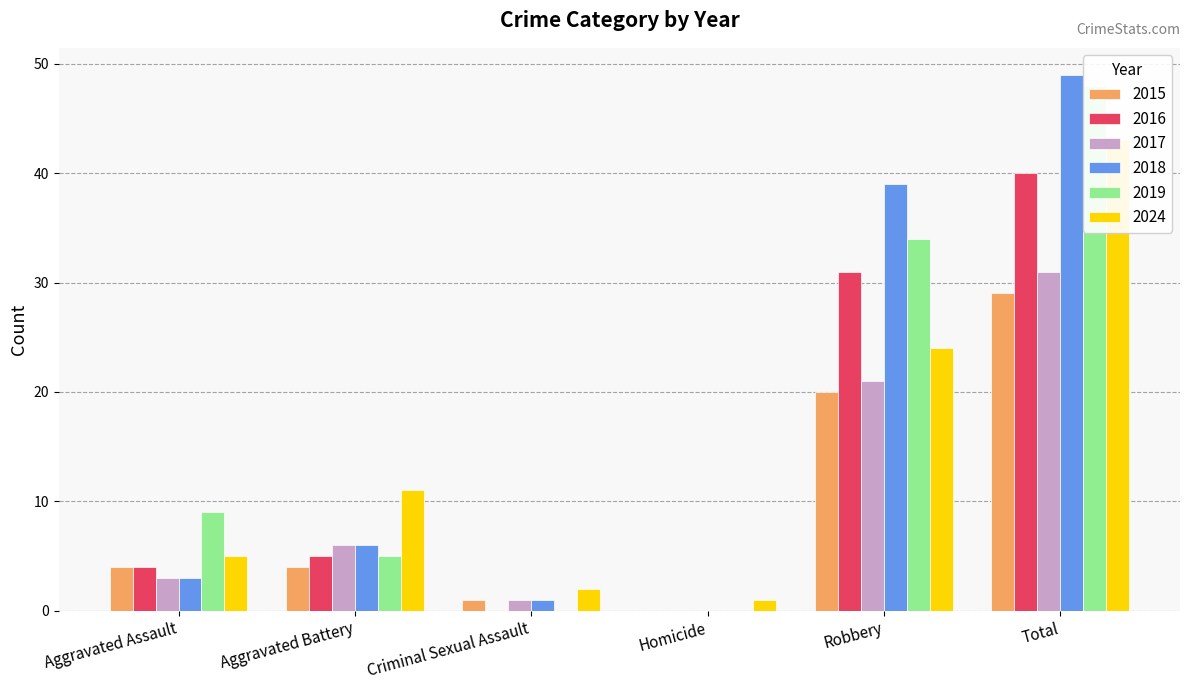

Which series has the largest total across all categories?

2018